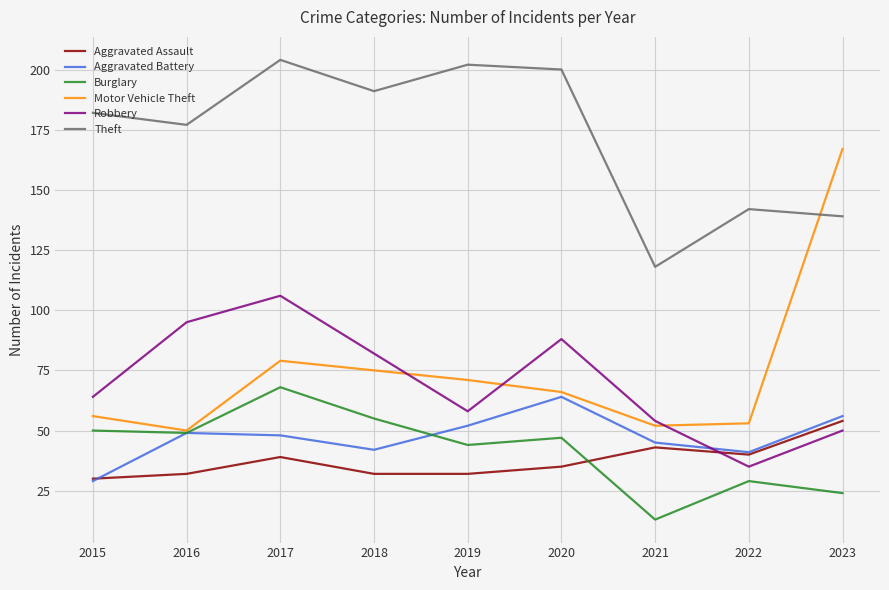

Which series has the largest total across all categories?

Theft